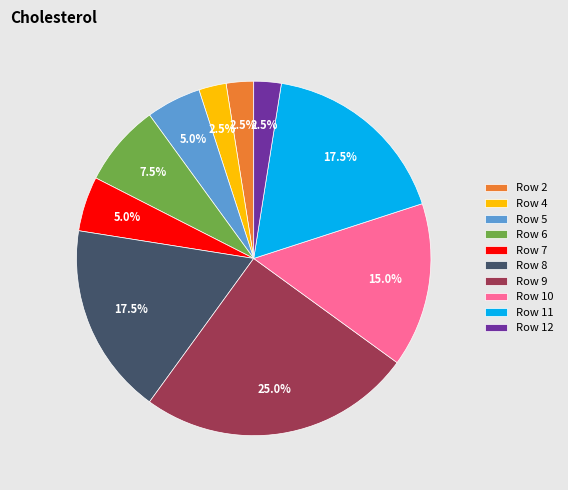

Is there a majority slice in this chart?

No